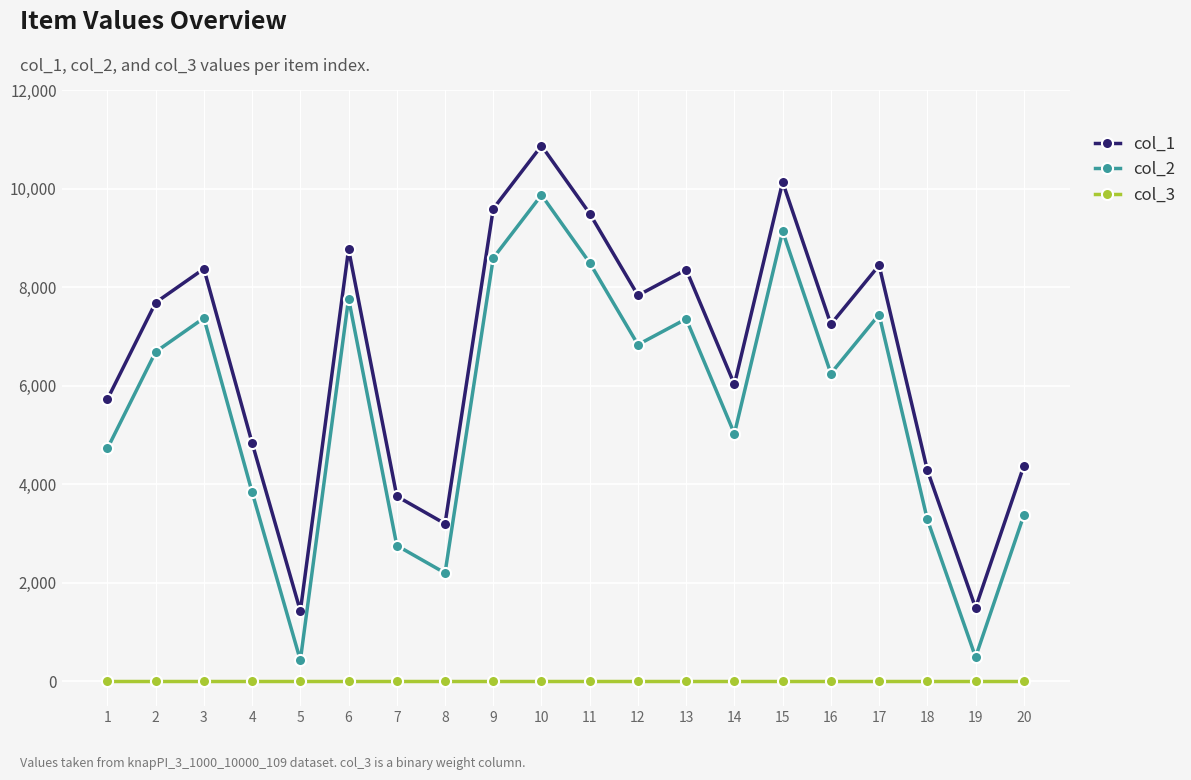

Is the value of col_2 at 2 greater than the value of col_1 at 16?

No